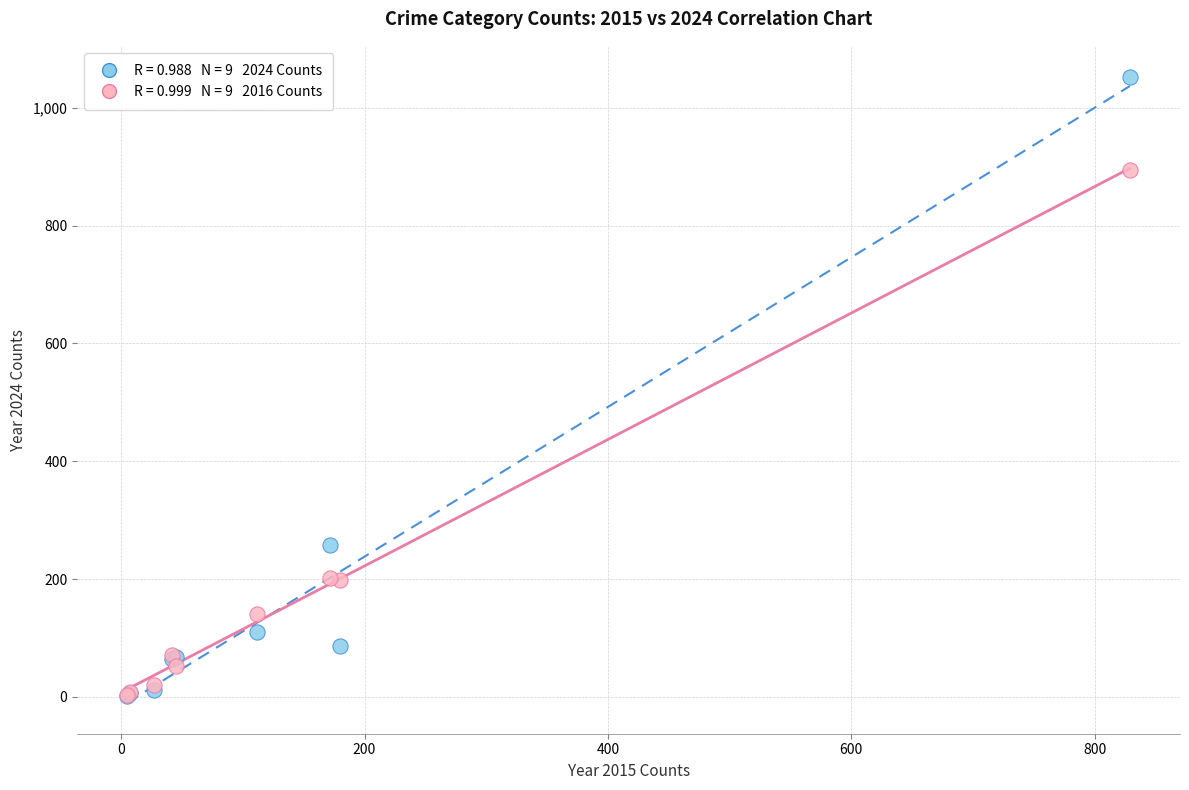

Across all series, what Y value is closest to 527?

258